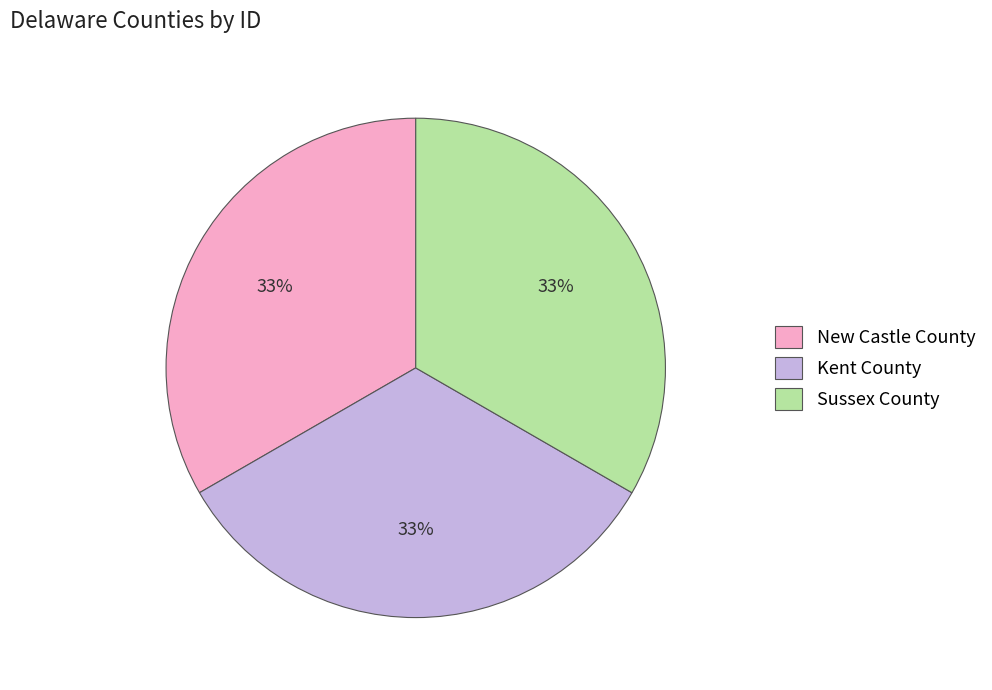

How many slices are in this pie chart?

3